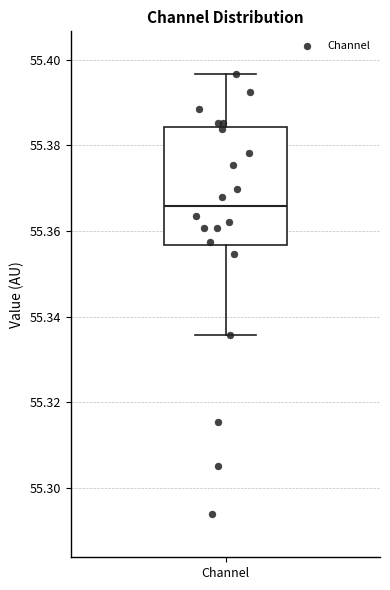

Transcribe this box plot: give where the median line is, the range the box spans, and where the two whiskers end, as read against the y-axis. The values are not printed on the chart, so give them approximately, as read against the axis.

median 55.366, box 55.356 to 55.384, whiskers 55.336 to 55.396